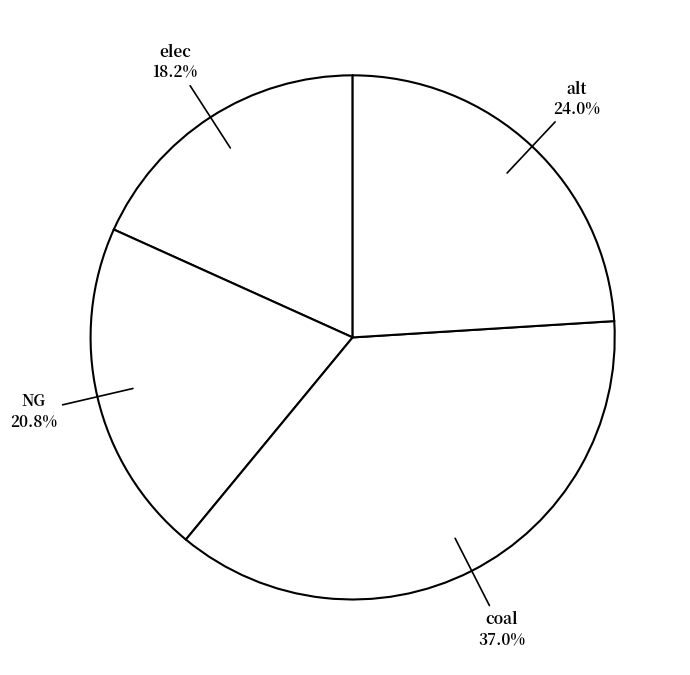

Which slice is the largest?

coal